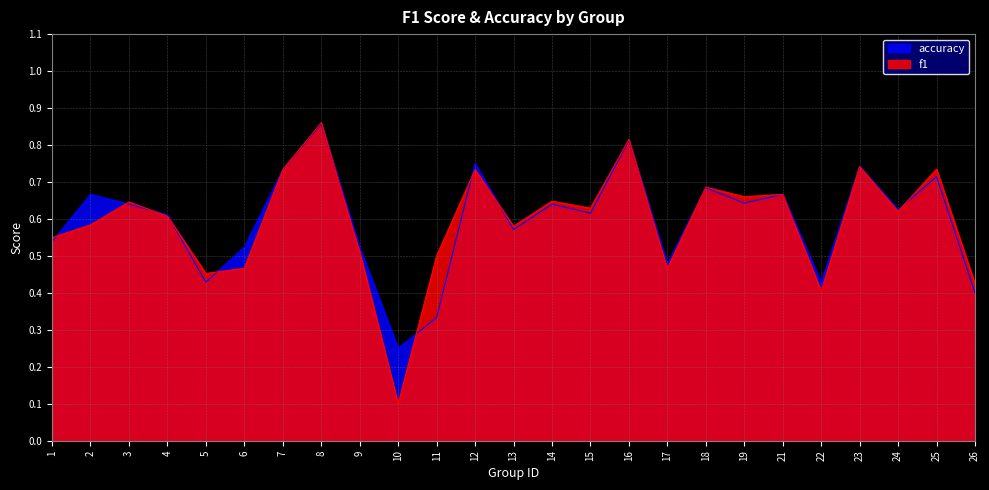

What is the sum of all f1 values?

14.8